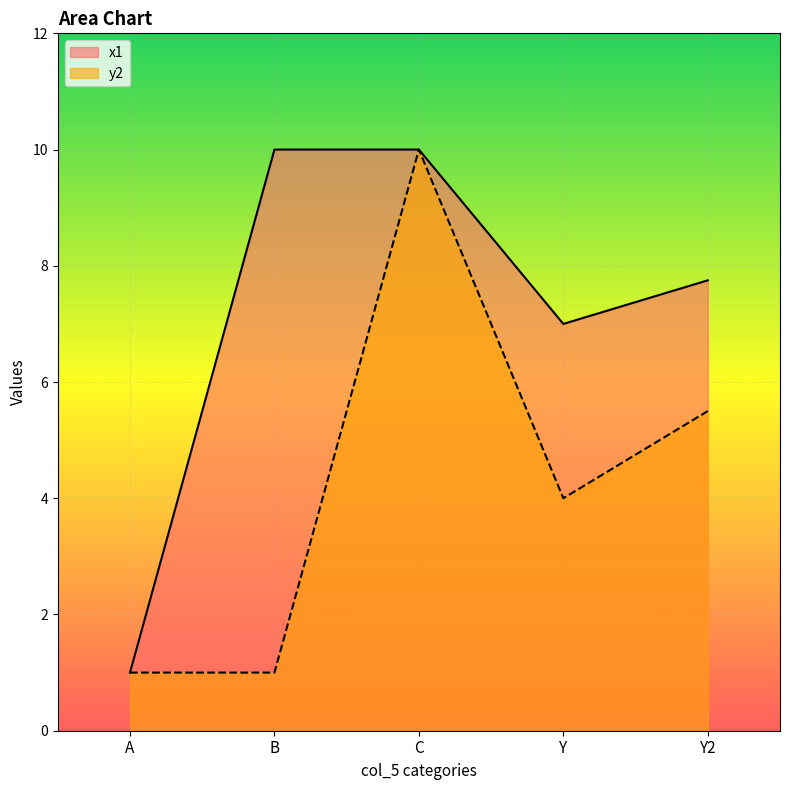

Reading right to left, transcribe all the data shown in this chart.

x1: 7.8	7.0	10.0	10.0	1.0
y2: 5.5	4.0	10.0	1.0	1.0